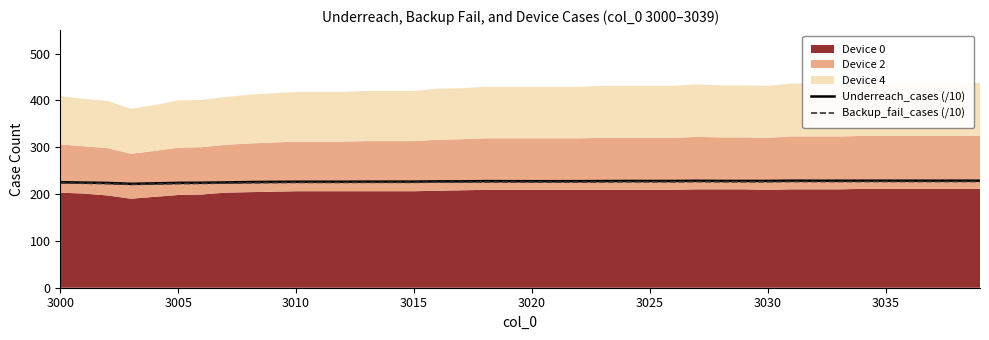

The value of Underreach_cases (/10) at 3030 is 325.0. True or false?

False